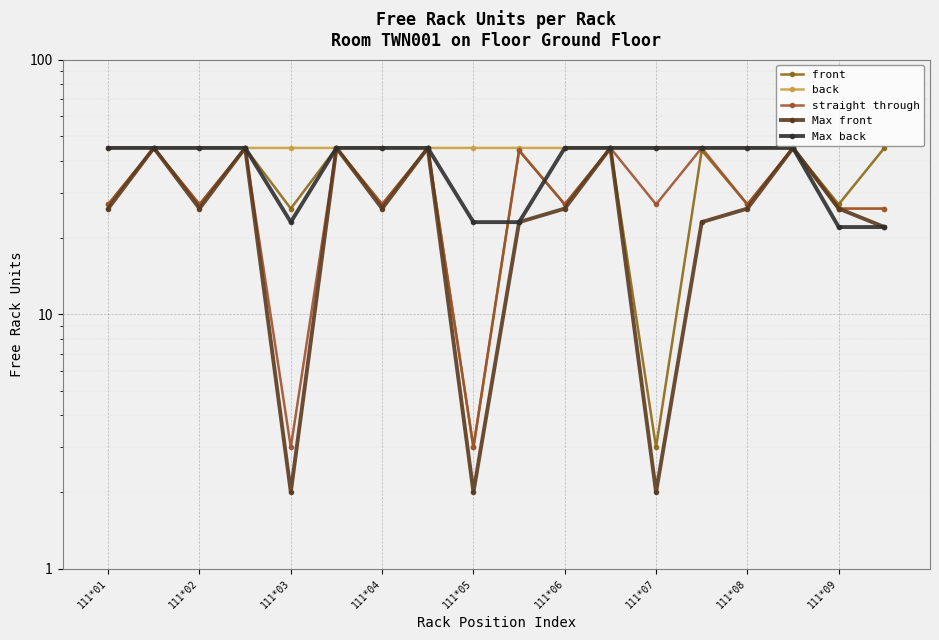

Which has a higher value, 111*09 or 111*08?

111*08